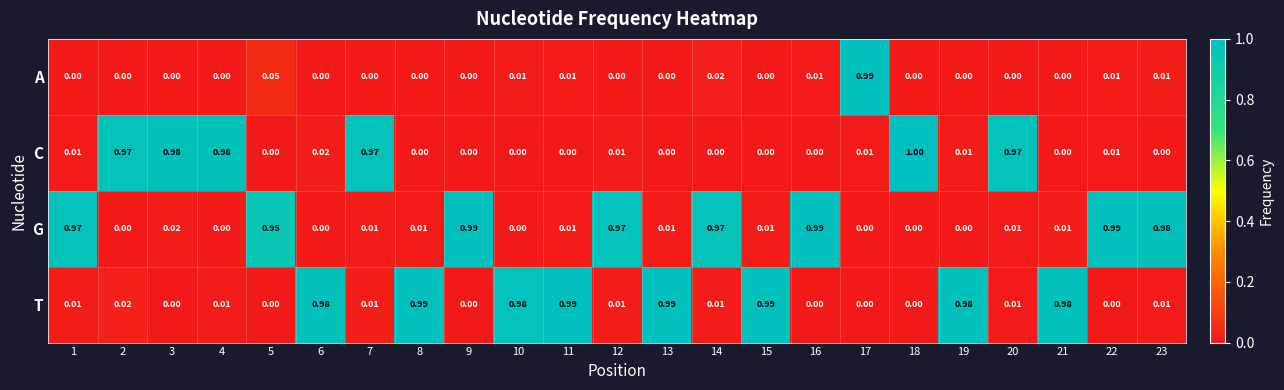

Is the value of A at 15 greater than the value of G at 7?

No